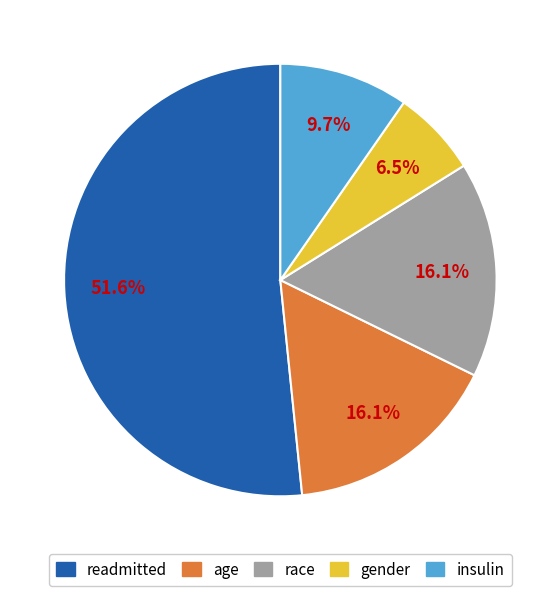

Which slice is the largest?

readmitted